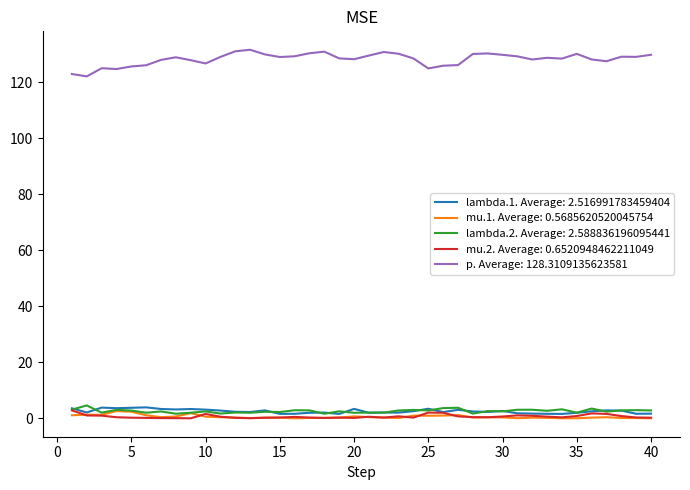

Which series has the widest spread of values?

p. Average: 128.3109135623581